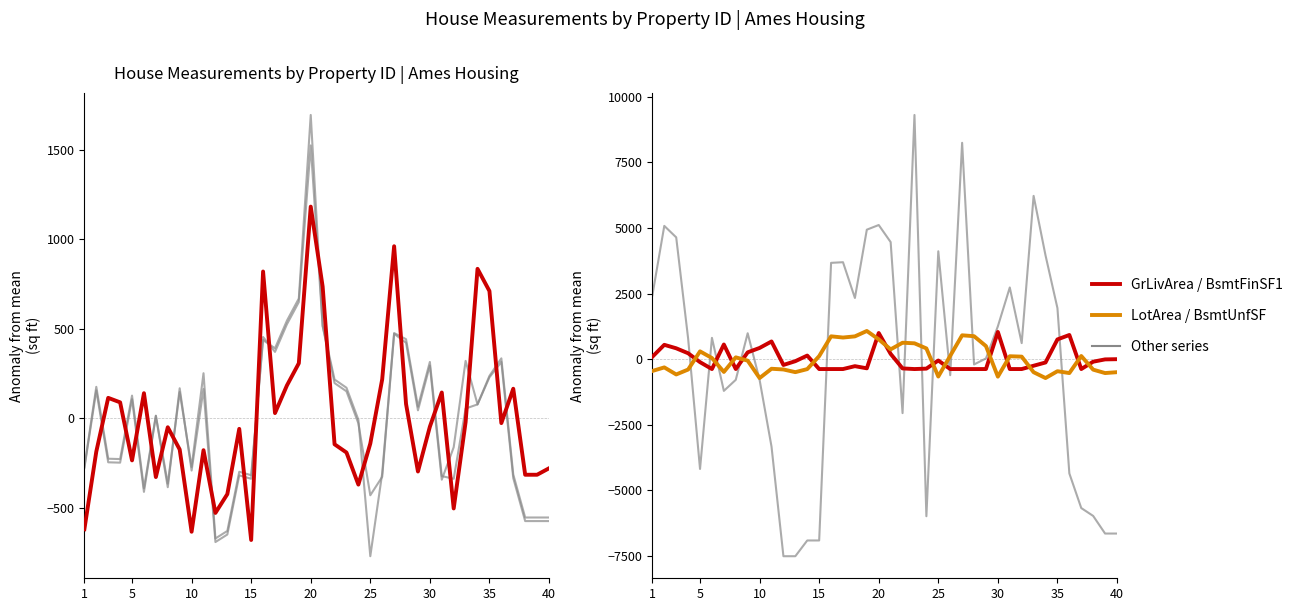

How many times do BsmtUnfSF and 1stFlrSF cross each other?

15